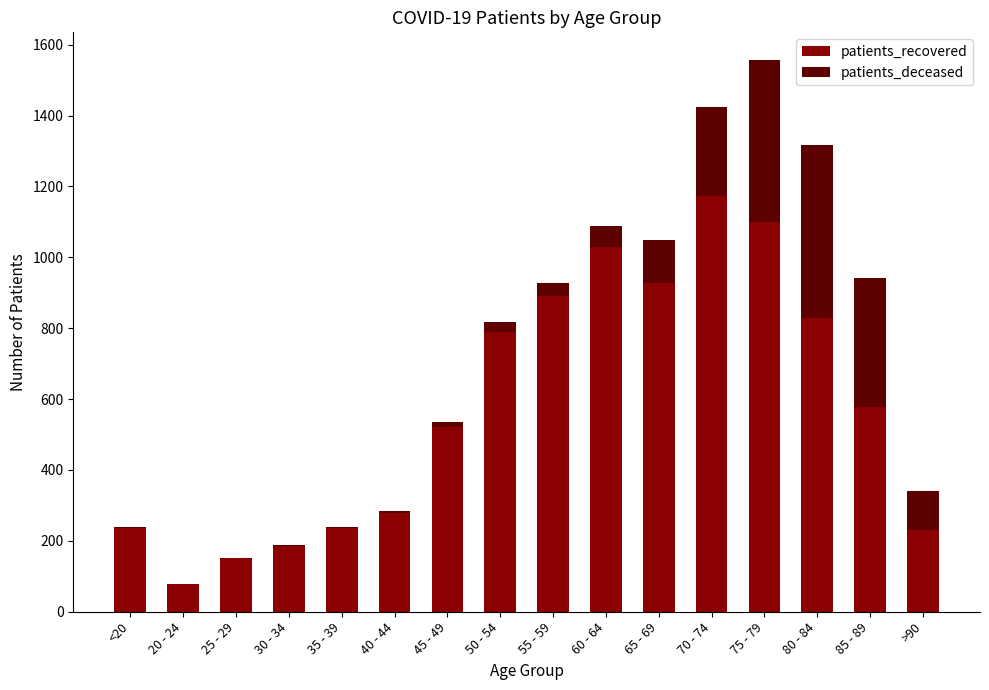

Is it true that patients_recovered equals 186 at 30 - 34?

True